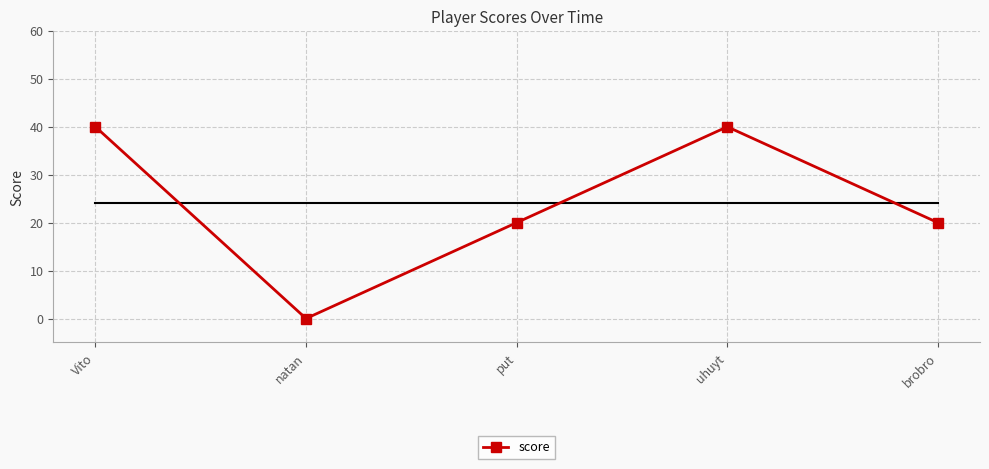

How many lines are shown in the chart?

1